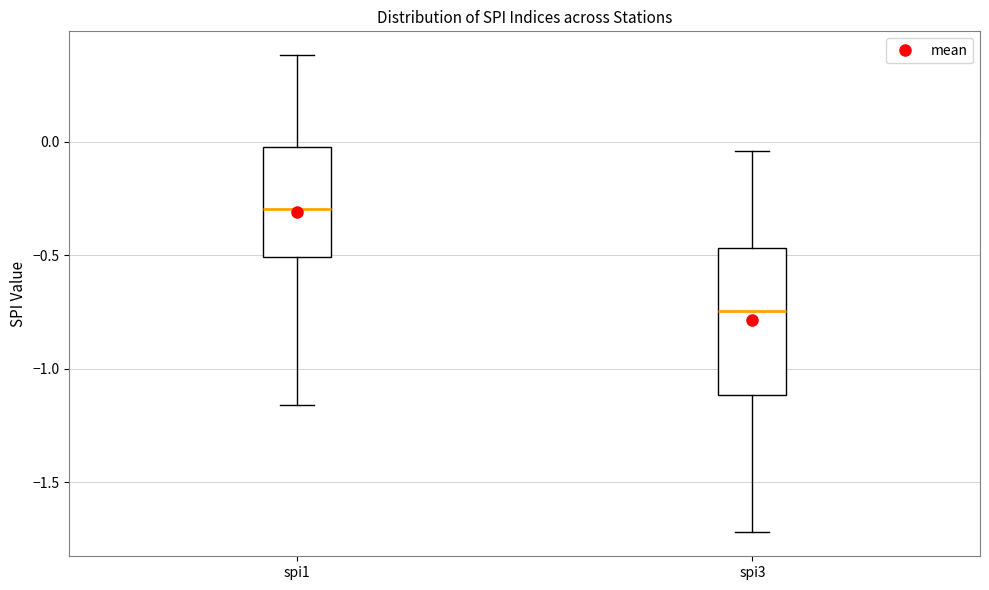

Reading left to right, read every box against the y-axis: the position of its median line, the range the box covers, and the ends of its whiskers. The values are not printed on the chart, so give them approximately, as read against the axis.

spi1: median -0.30, box -0.50 to 0.00, whiskers -1.15 to 0.40
spi3: median -0.75, box -1.10 to -0.45, whiskers -1.70 to -0.05